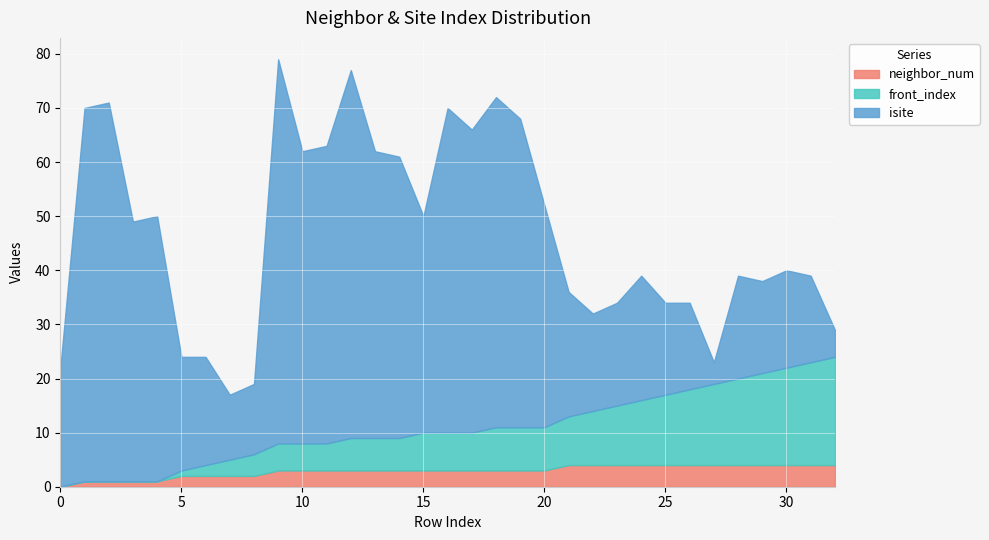

At which label does isite first exceed 23?

1